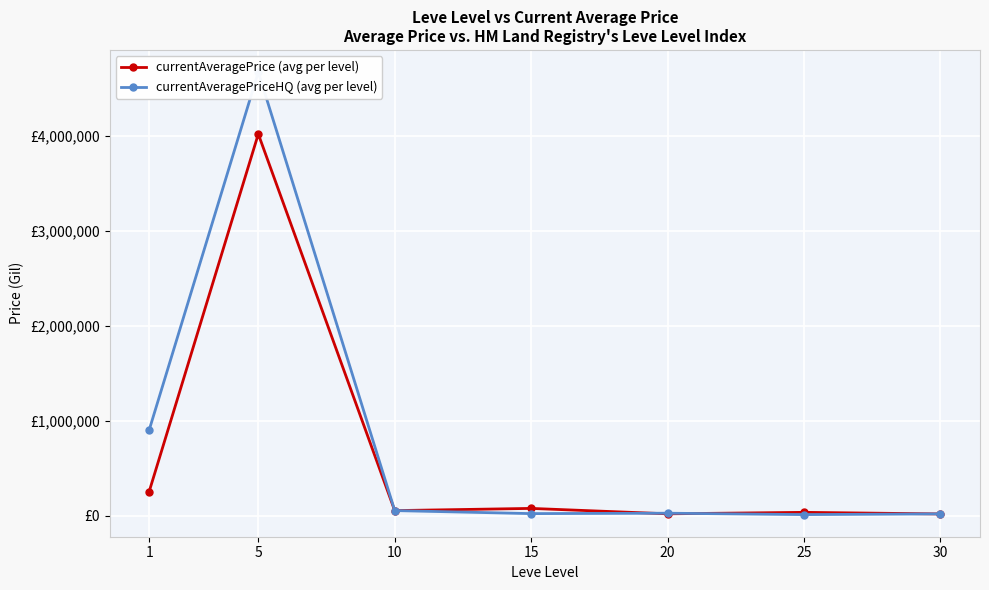

Reading left to right, transcribe all the data shown in this chart.

currentAveragePrice (avg per level): 256316.8	4016680.7	56513.2	79676.0	22784.3	38249.2	21330.2
currentAveragePriceHQ (avg per level): 903222.4	4668333.3	56821.9	24934.3	29145.4	14580.9	22278.6